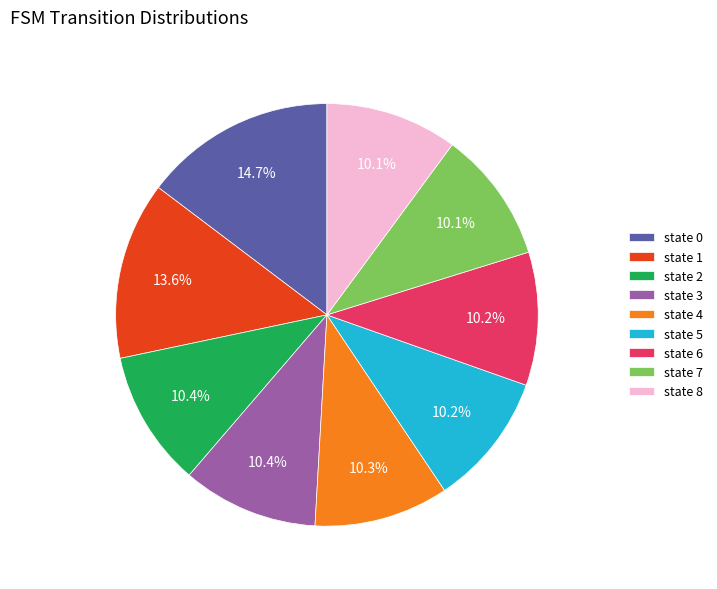

Is there any slice that represents more than half of the pie?

No